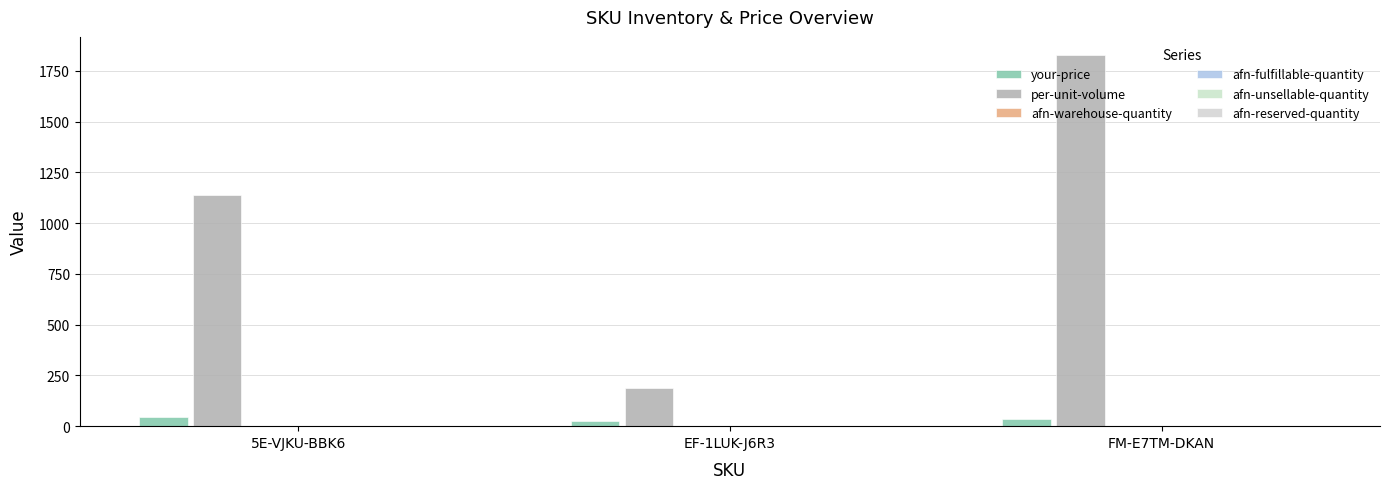

What is the label of the 2nd bar from the right?

EF-1LUK-J6R3